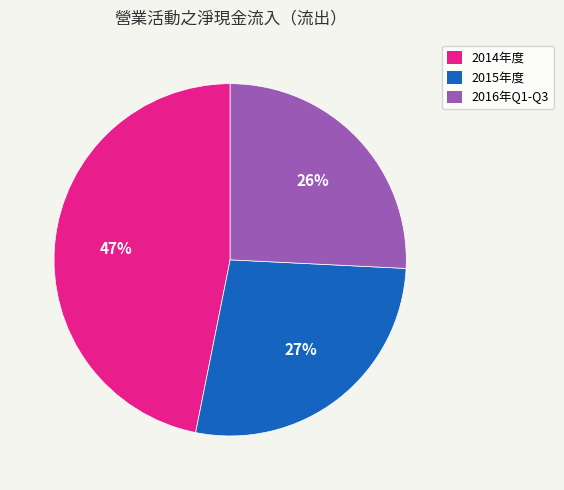

Is there any slice that represents more than half of the pie?

No